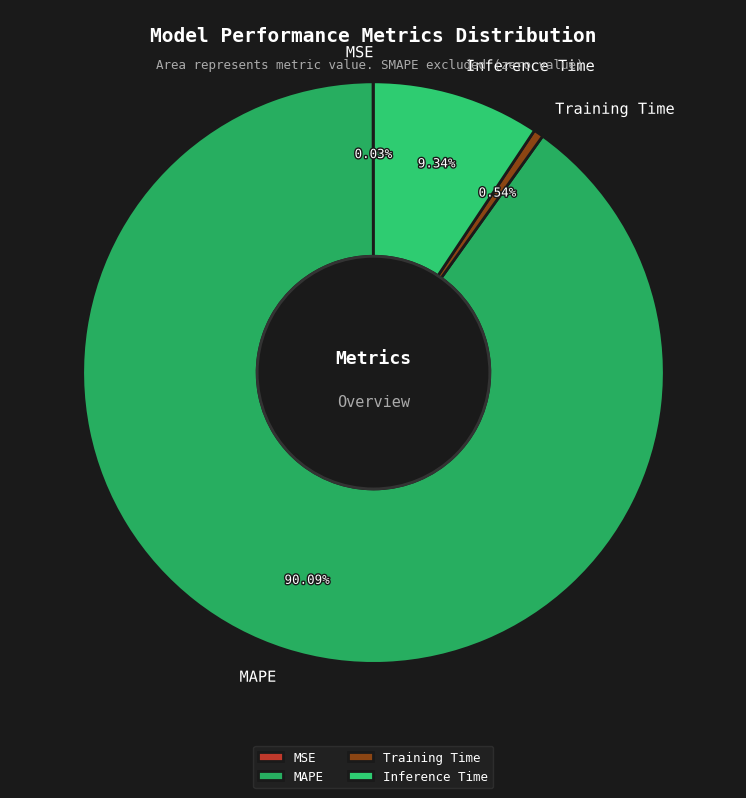

Is it true that Inference Time is 20% of the pie?

False